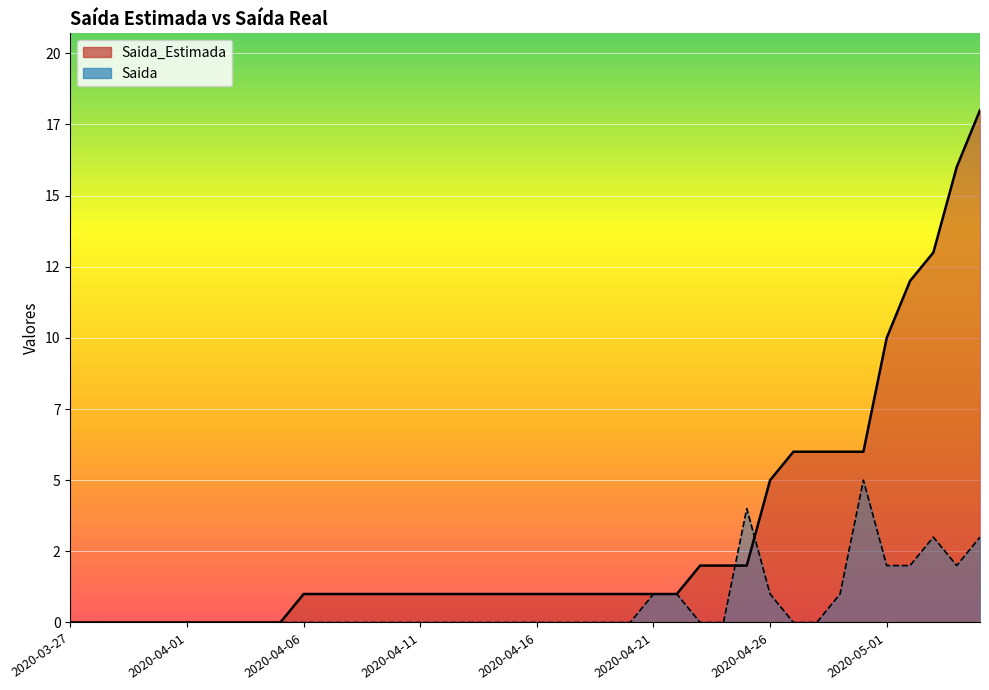

Reading left to right, what are all the values shown in this chart?

Saida_Estimada: 2020-03-27=0	2020-03-28=0	2020-03-29=0	2020-03-30=0	2020-03-31=0	2020-04-01=0	2020-04-02=0	2020-04-03=0	2020-04-04=0	2020-04-05=0	2020-04-06=1	2020-04-07=1	2020-04-08=1	2020-04-09=1	2020-04-10=1	2020-04-11=1	2020-04-12=1	2020-04-13=1	2020-04-14=1	2020-04-15=1	2020-04-16=1	2020-04-17=1	2020-04-18=1	2020-04-19=1	2020-04-20=1	2020-04-21=1	2020-04-22=1	2020-04-23=2	2020-04-24=2	2020-04-25=2	2020-04-26=5	2020-04-27=6	2020-04-28=6	2020-04-29=6	2020-04-30=6	2020-05-01=10	2020-05-02=12	2020-05-03=13	2020-05-04=16	2020-05-05=18
Saida: 2020-03-27=0	2020-03-28=0	2020-03-29=0	2020-03-30=0	2020-03-31=0	2020-04-01=0	2020-04-02=0	2020-04-03=0	2020-04-04=0	2020-04-05=0	2020-04-06=0	2020-04-07=0	2020-04-08=0	2020-04-09=0	2020-04-10=0	2020-04-11=0	2020-04-12=0	2020-04-13=0	2020-04-14=0	2020-04-15=0	2020-04-16=0	2020-04-17=0	2020-04-18=0	2020-04-19=0	2020-04-20=0	2020-04-21=1	2020-04-22=1	2020-04-23=0	2020-04-24=0	2020-04-25=4	2020-04-26=1	2020-04-27=0	2020-04-28=0	2020-04-29=1	2020-04-30=5	2020-05-01=2	2020-05-02=2	2020-05-03=3	2020-05-04=2	2020-05-05=3